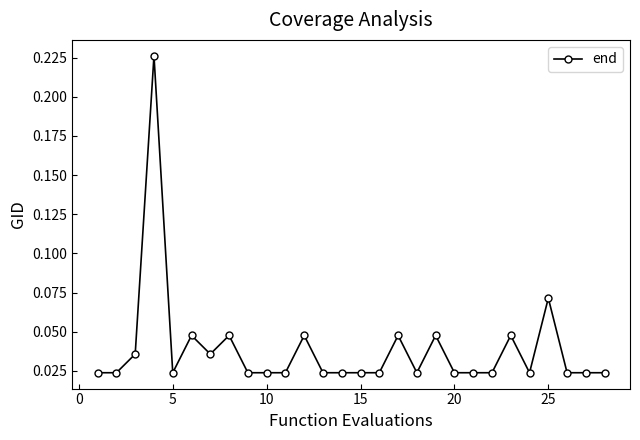

What is the sum of all values?

1.1